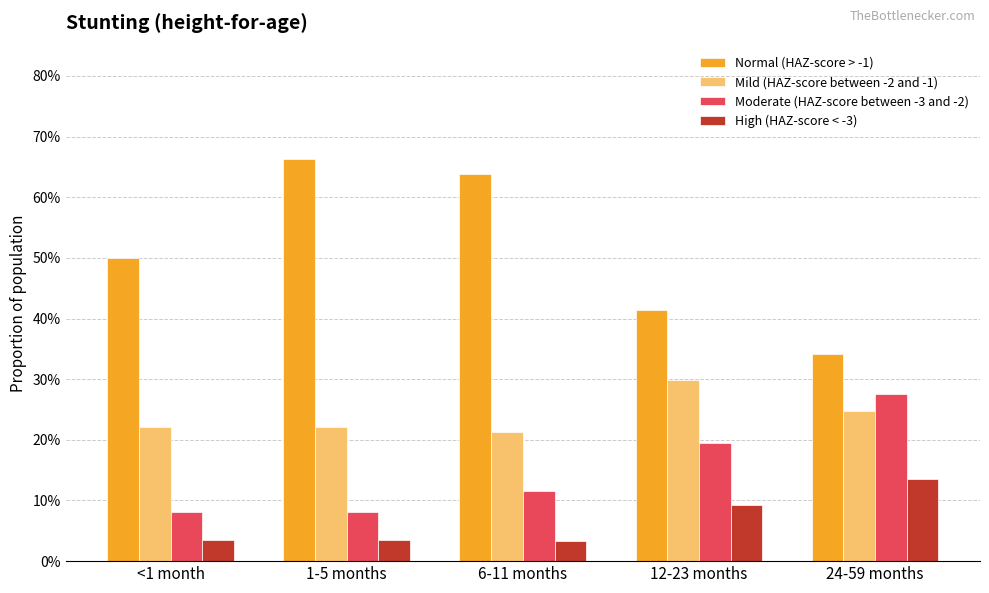

Does the chart contain stacked bars?

No